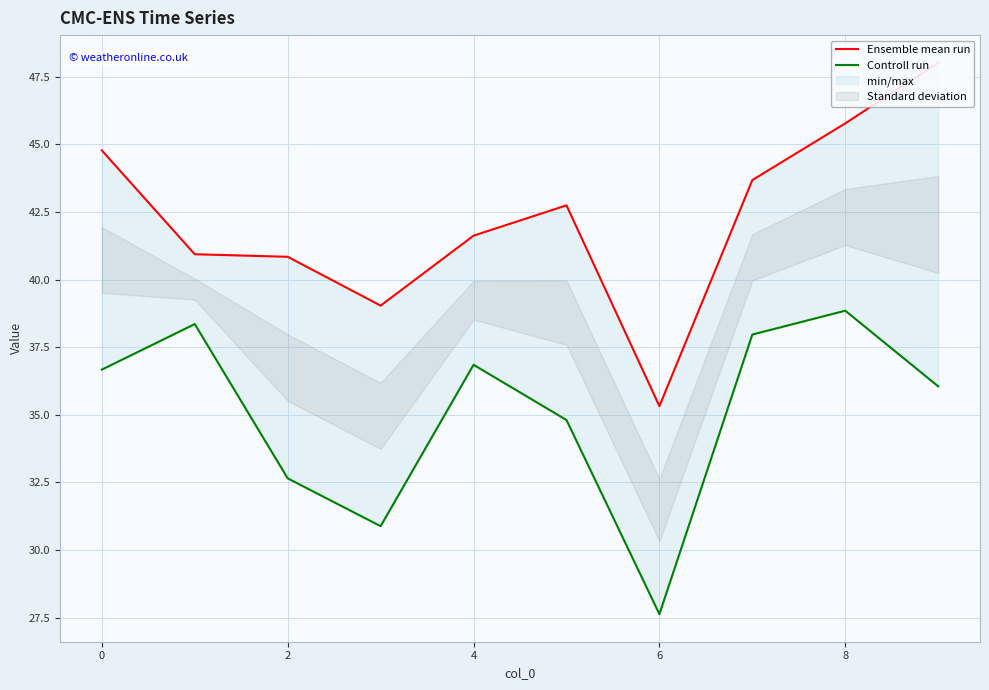

Reading left to right, extract all data points from this chart.

Ensemble mean run: 44.8	40.9	40.8	39.0	41.6	42.7	35.3	43.7	45.8	48.0
Controll run: 36.7	38.4	32.7	30.9	36.8	34.8	27.6	38.0	38.8	36.1